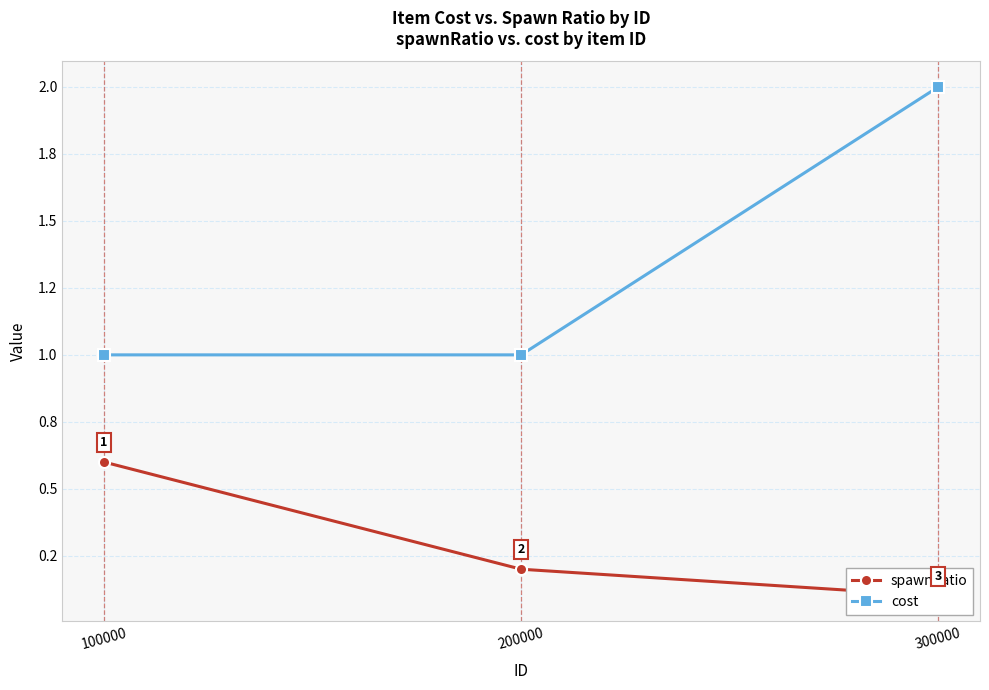

How many data points does each series have?

3